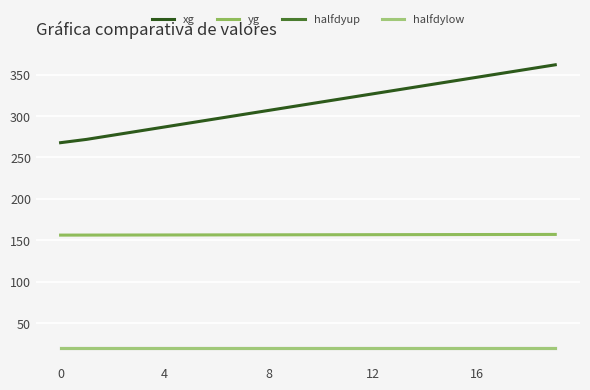

Does the chart display data point markers on the line(s)?

No